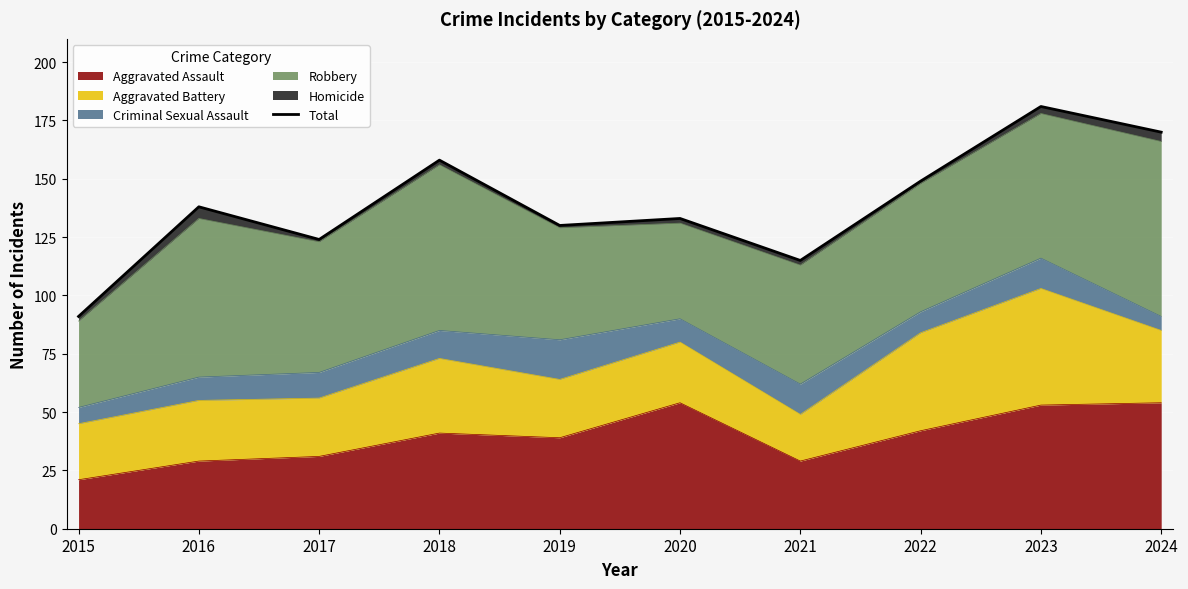

The value at 2024 is 78. True or false?

False